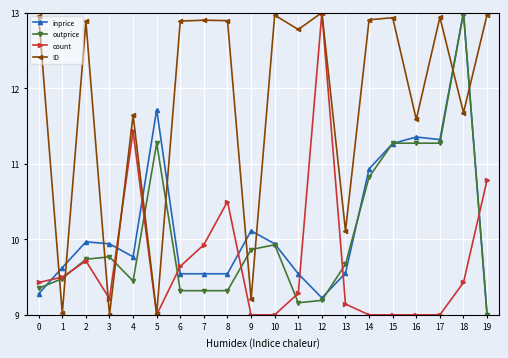

True or false: outprice has more than 0 points higher than both neighbors.

True